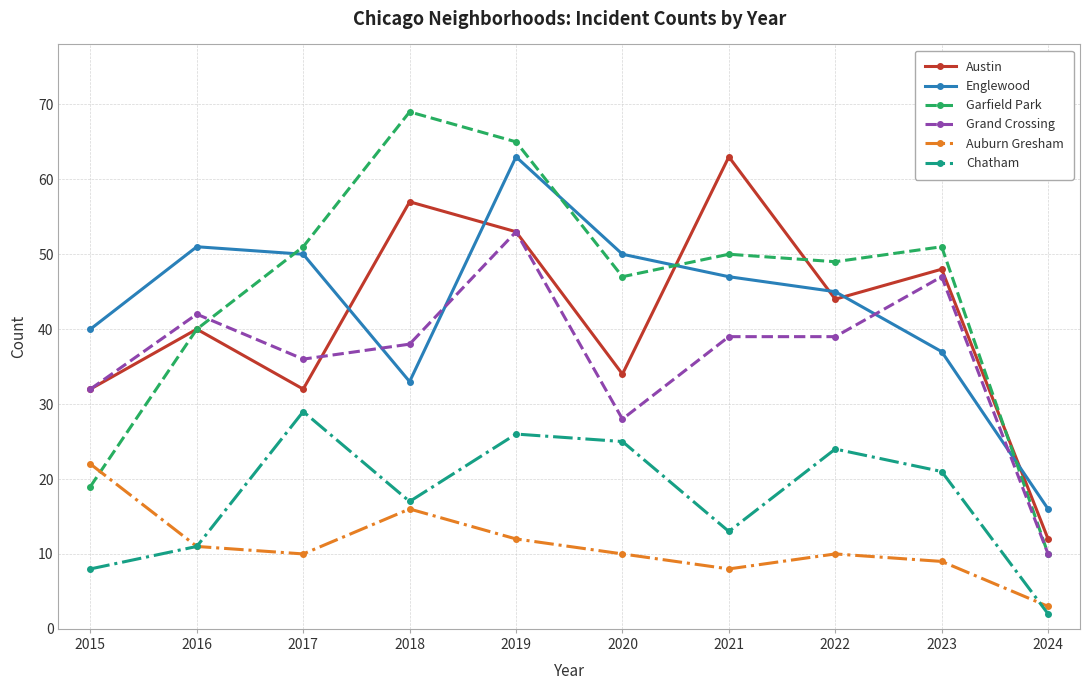

Reading left to right, what are all the values shown in this chart?

Austin: 2015=32	2016=40	2017=32	2018=57	2019=53	2020=34	2021=63	2022=44	2023=48	2024=12
Englewood: 2015=40	2016=51	2017=50	2018=33	2019=63	2020=50	2021=47	2022=45	2023=37	2024=16
Garfield Park: 2015=19	2016=40	2017=51	2018=69	2019=65	2020=47	2021=50	2022=49	2023=51	2024=10
Grand Crossing: 2015=32	2016=42	2017=36	2018=38	2019=53	2020=28	2021=39	2022=39	2023=47	2024=10
Auburn Gresham: 2015=22	2016=11	2017=10	2018=16	2019=12	2020=10	2021=8	2022=10	2023=9	2024=3
Chatham: 2015=8	2016=11	2017=29	2018=17	2019=26	2020=25	2021=13	2022=24	2023=21	2024=2